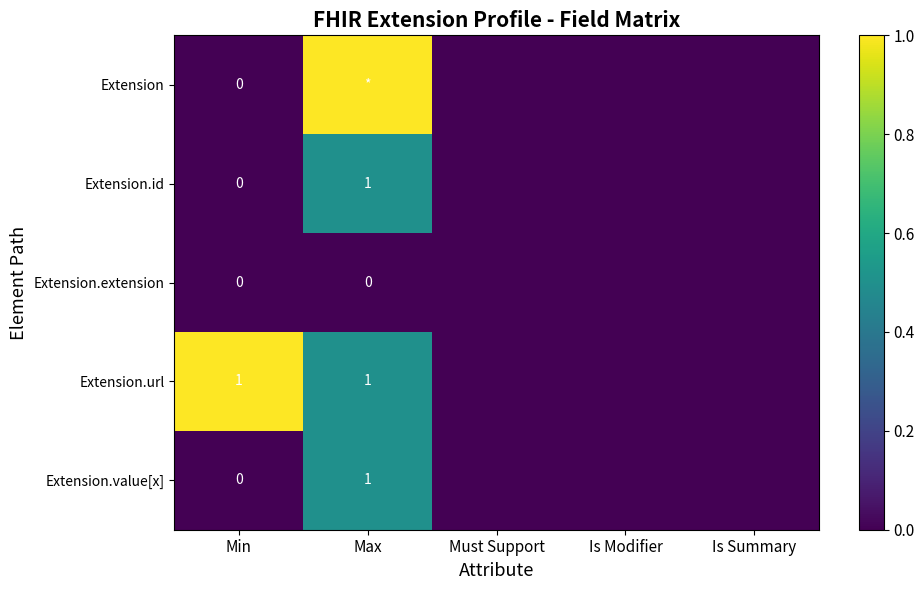

The Extension.url series shows 0.2 at Max. True or false?

False